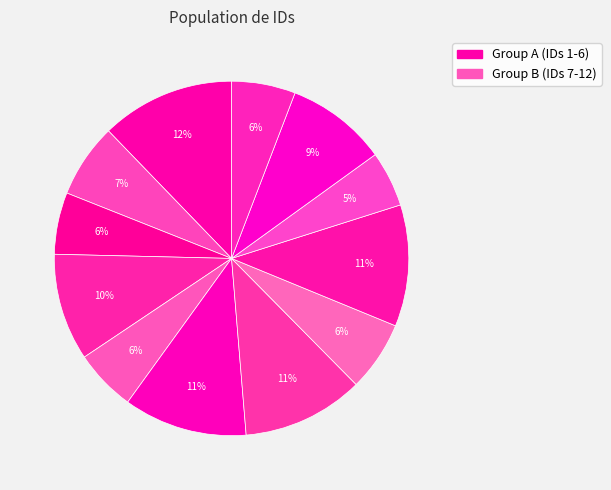

How many slices are in this pie chart?

12